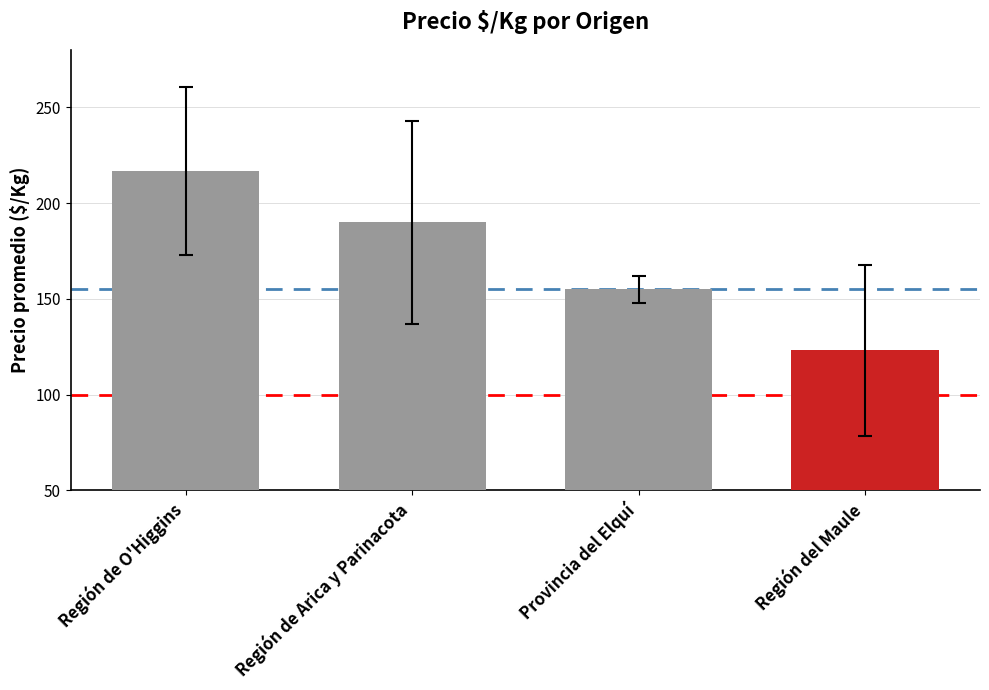

Does the chart contain stacked bars?

No